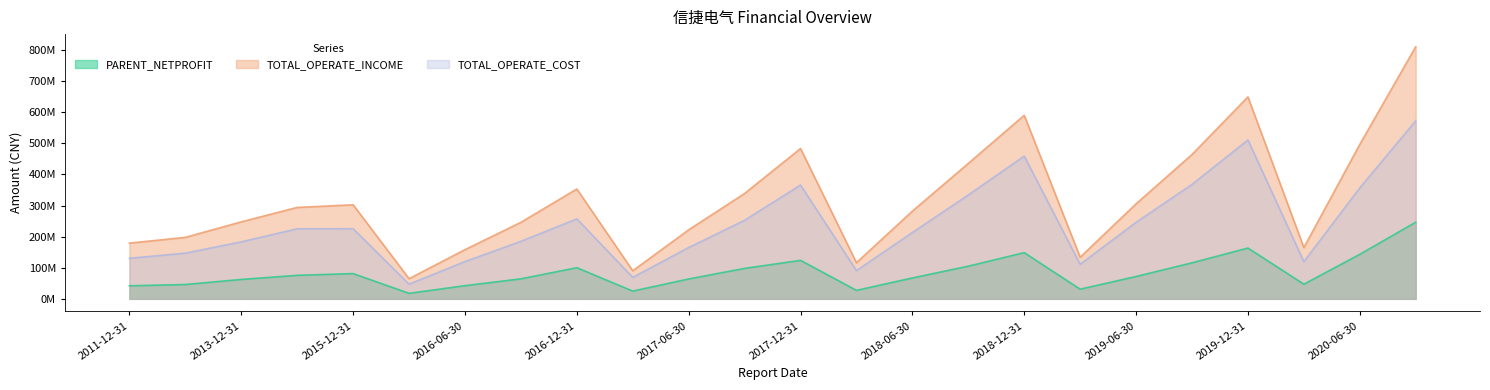

How many lines are shown in the chart?

3